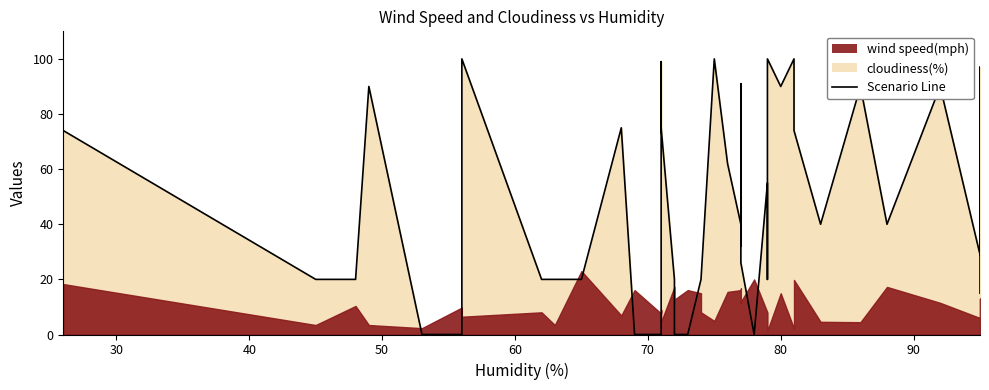

The chart shows a value of 46 at 38. True or false?

False